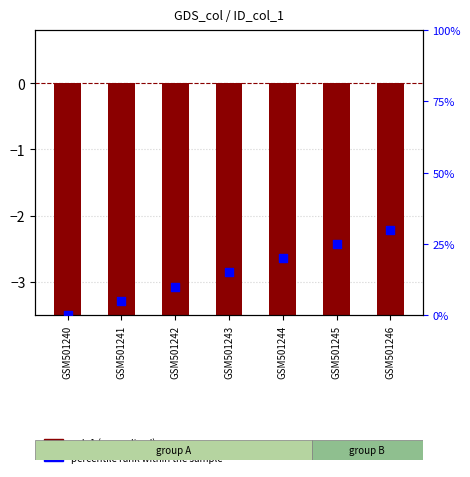

At which category is the sum across all series the highest?

GSM501246